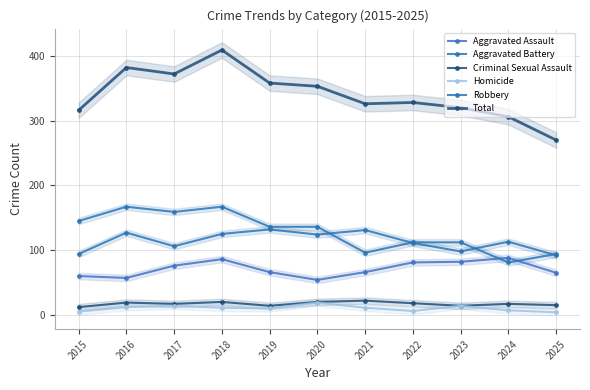

At which category does Total reach its first local peak?

2016